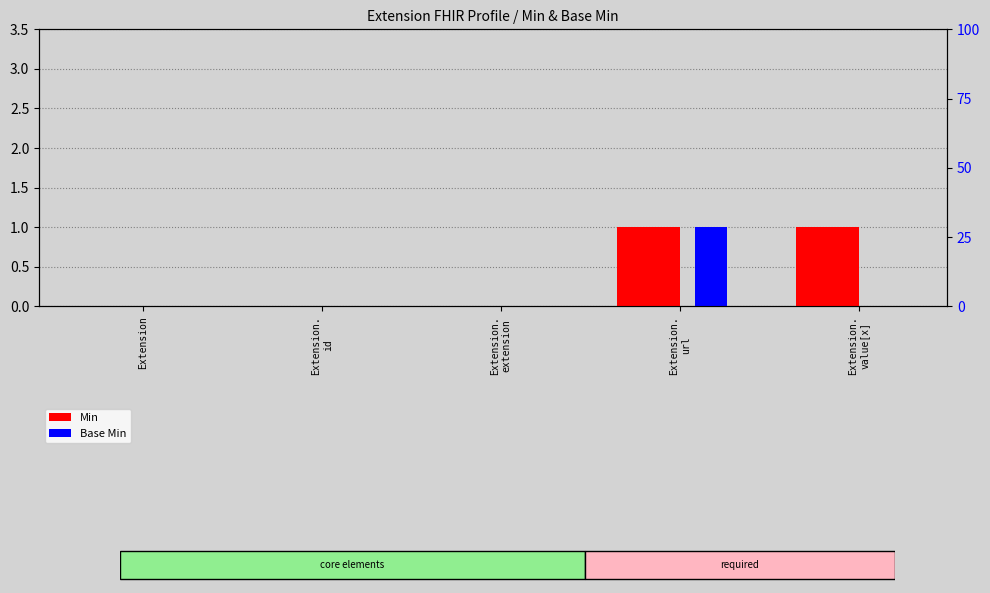

How many groups of bars are there?

5